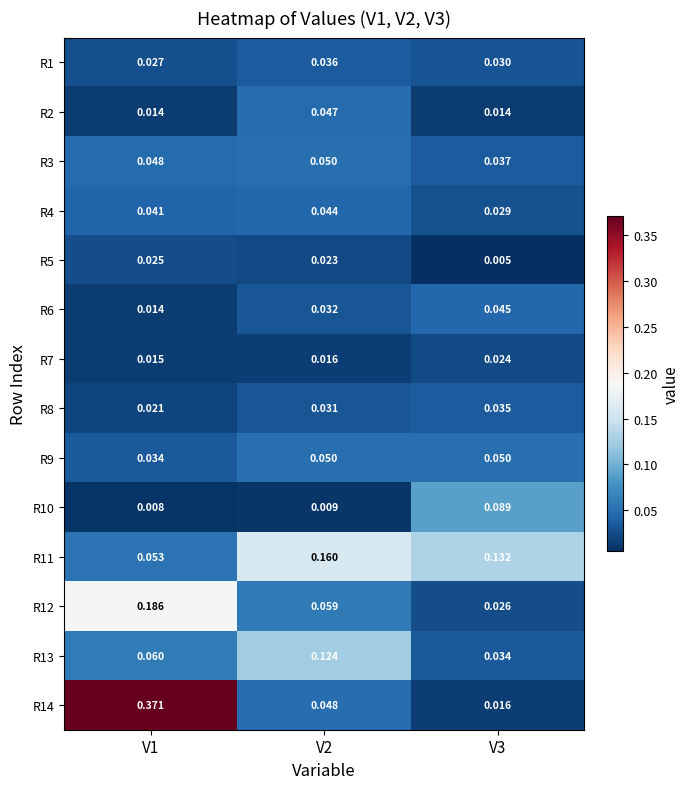

At how many categories does at least one series exceed 0?

3